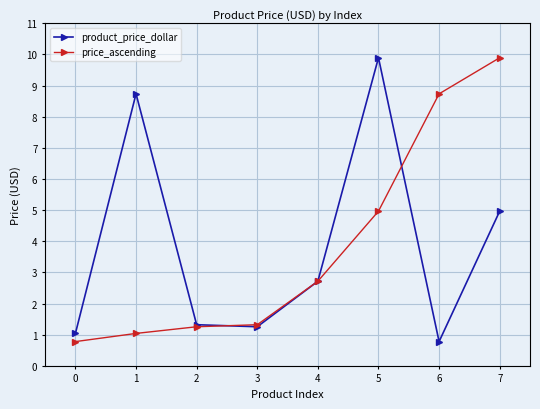

What is the smallest value displayed?

0.8